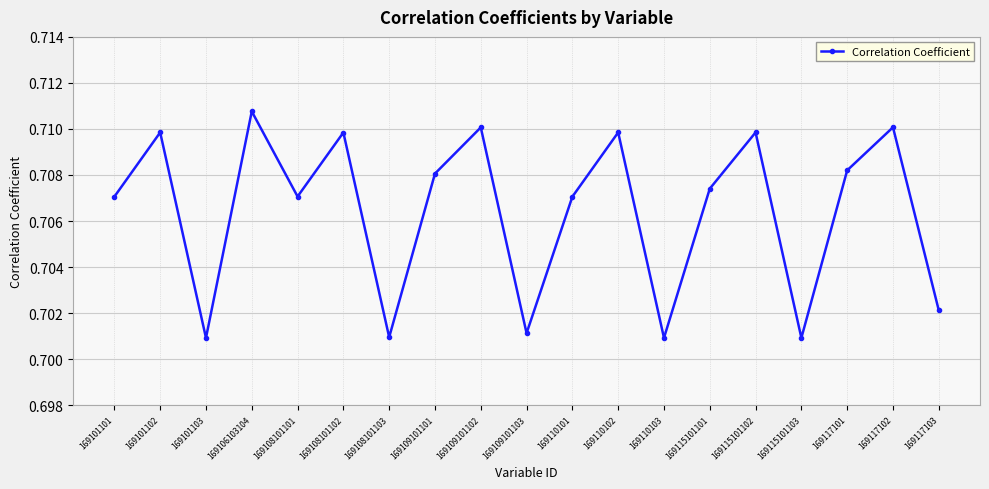

True or false: the data shows 0.4 at 169109101101.

False